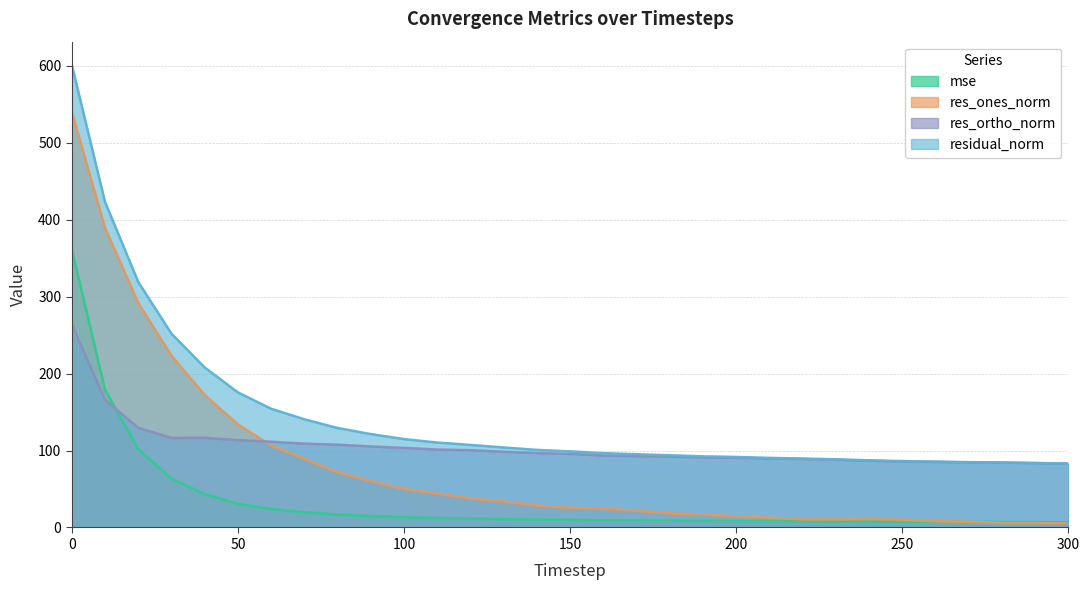

True or false: residual_norm has a value of 68.6 at 130.

False